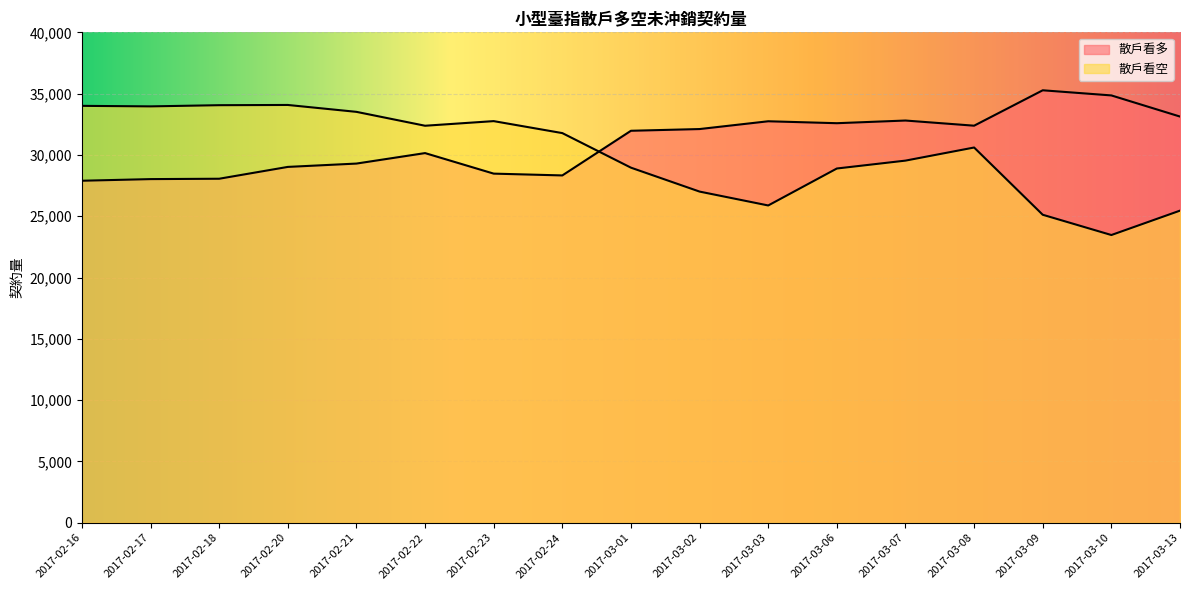

Between 2017-02-21 and 2017-02-24, which series saw the biggest shift?

散戶看空